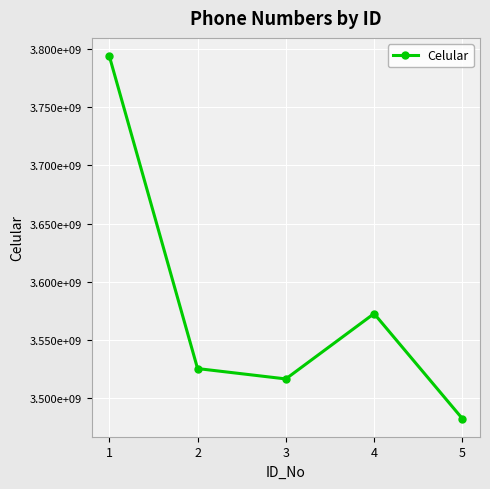

Is this an area chart (filled region under the line)?

No